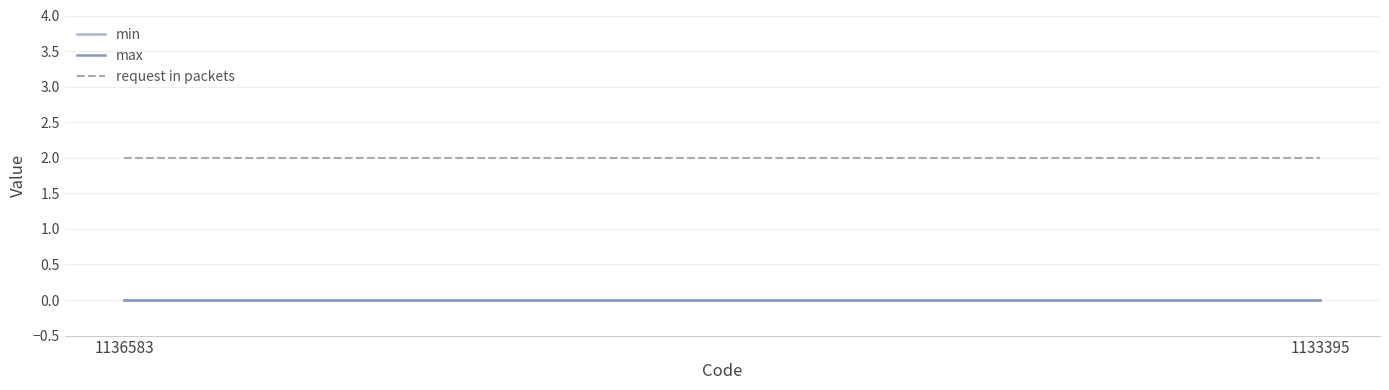

Between 1133395 and 1136583, which is larger?

1133395